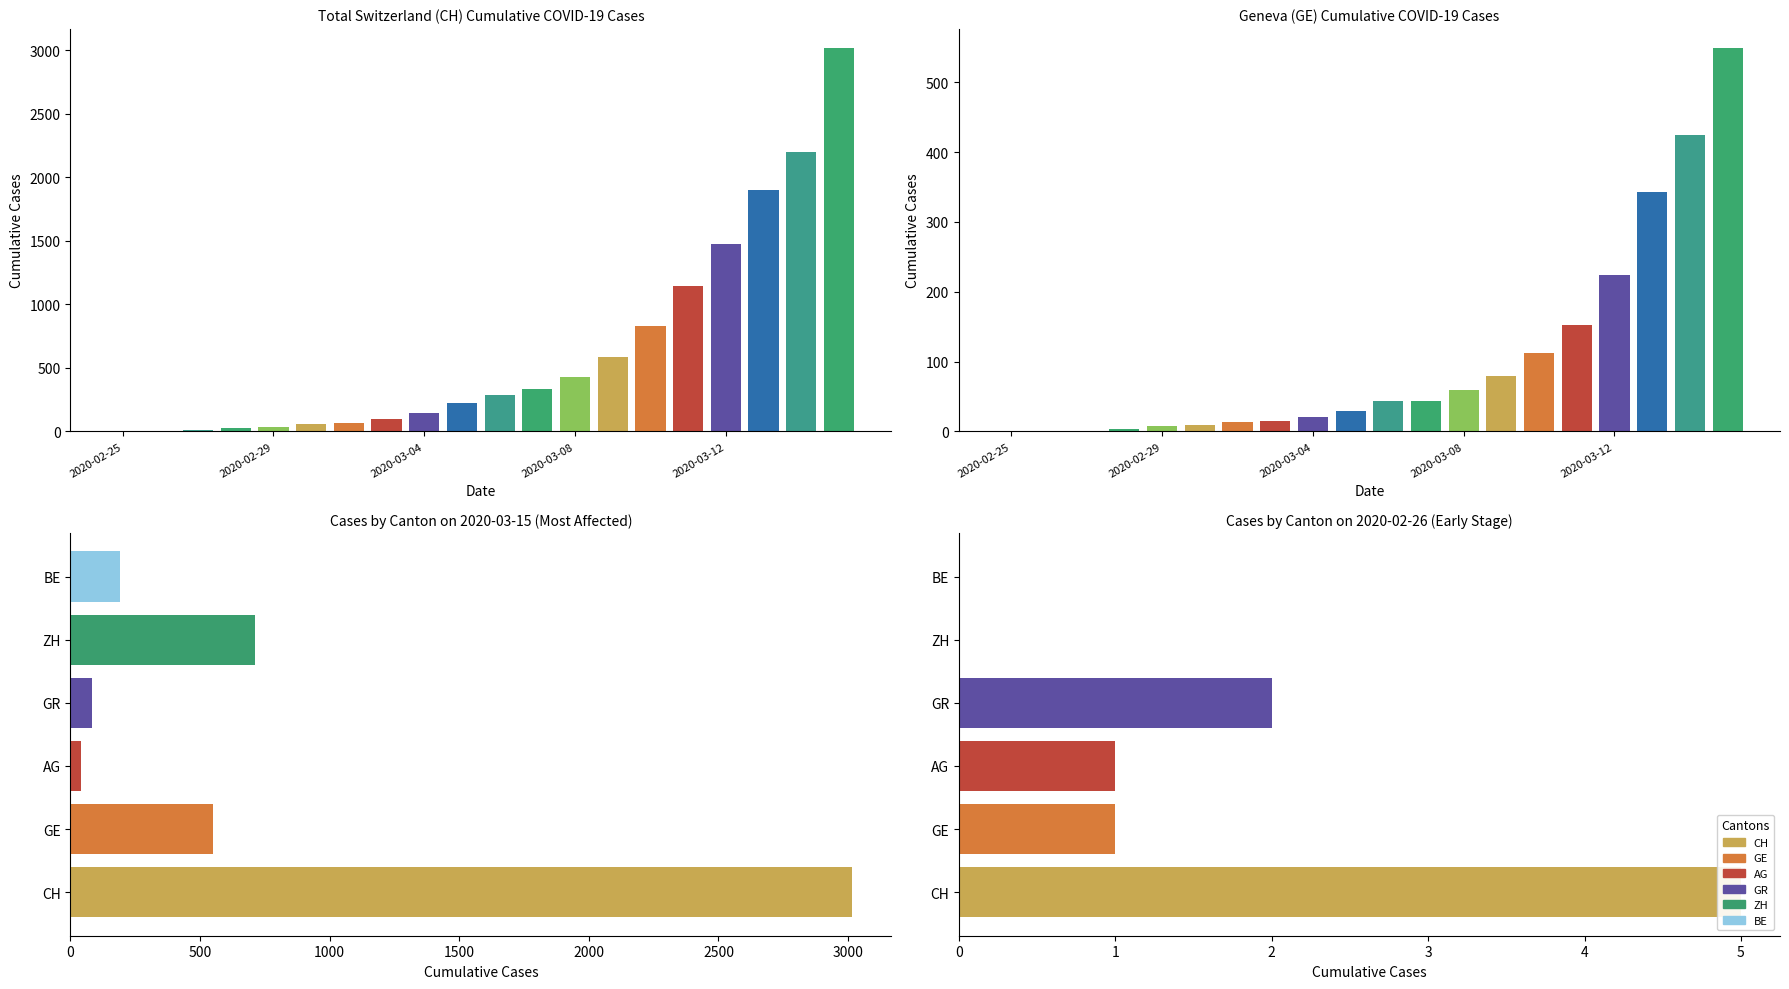

The GE series shows 674 at 18. True or false?

False